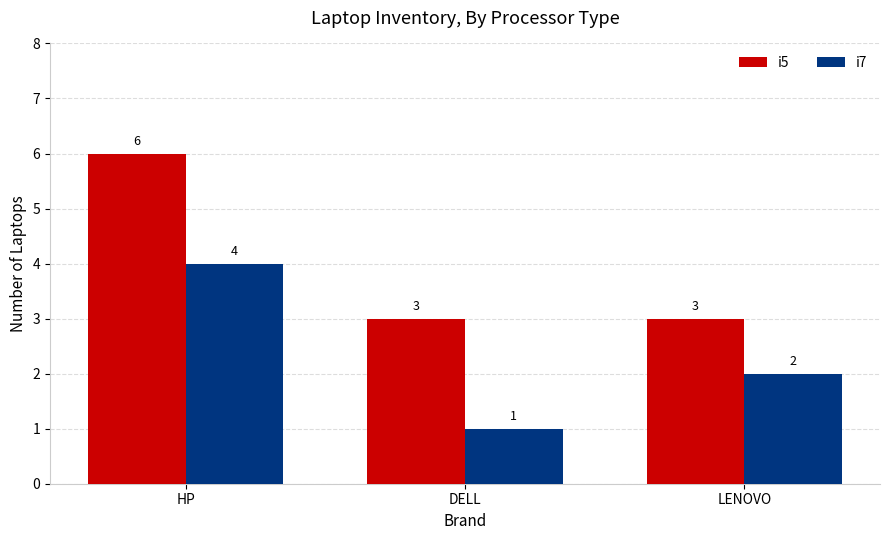

Reading left to right, extract all data points from this chart.

i5: HP=6	DELL=3	LENOVO=3
i7: HP=4	DELL=1	LENOVO=2